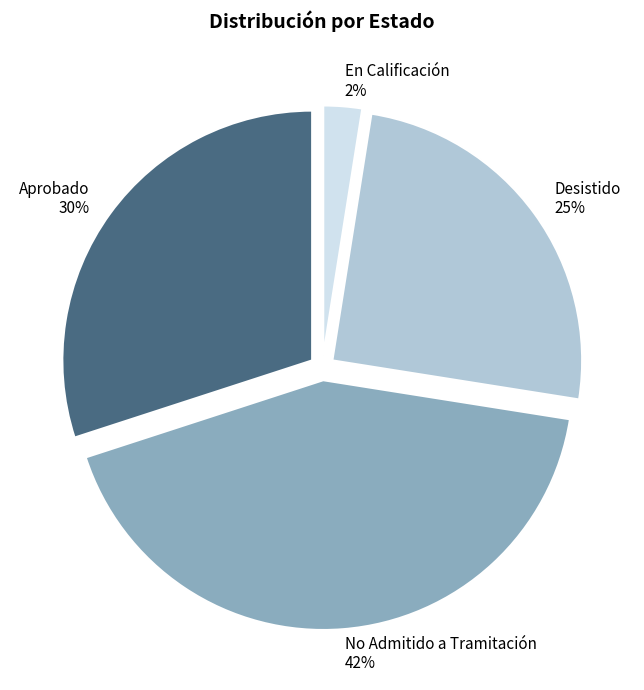

Rank the categories by value from highest to lowest.

No Admitido a Tramitación, Aprobado, Desistido, En Calificación